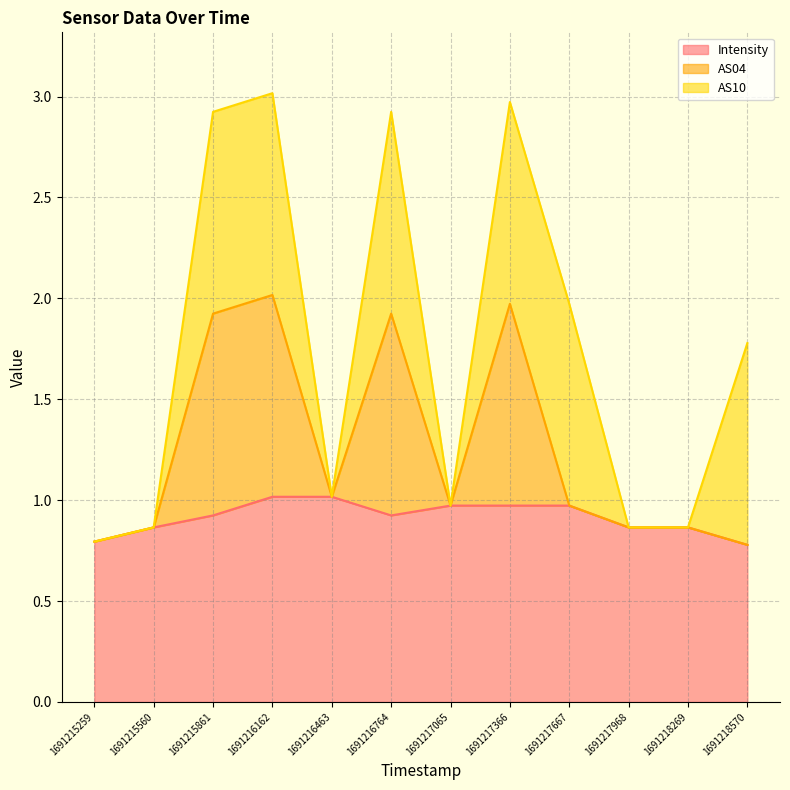

What is the value of the Intensity point at the 5th from the left?

1.0